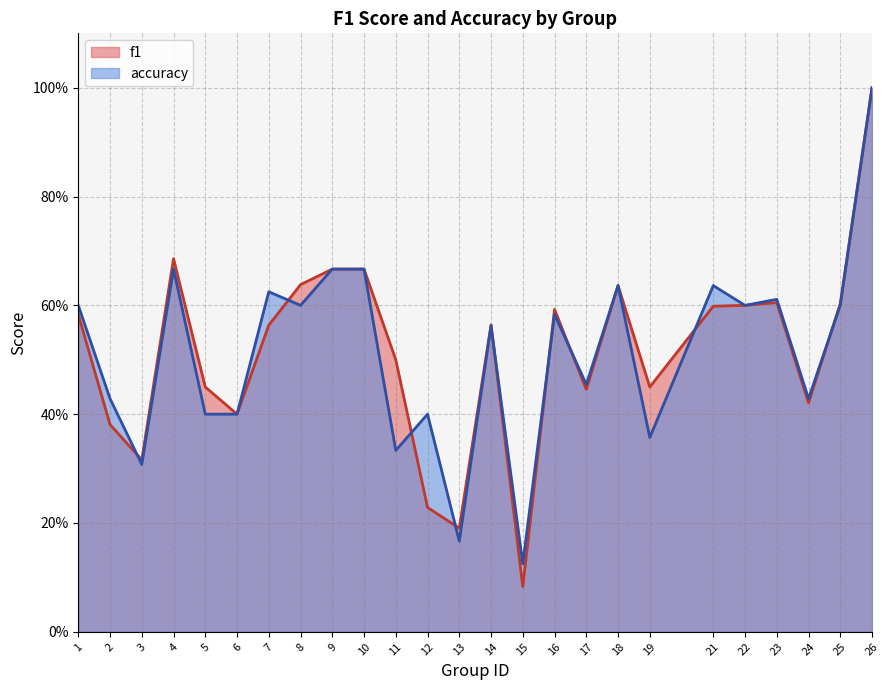

Count the number of categories in the chart.

25